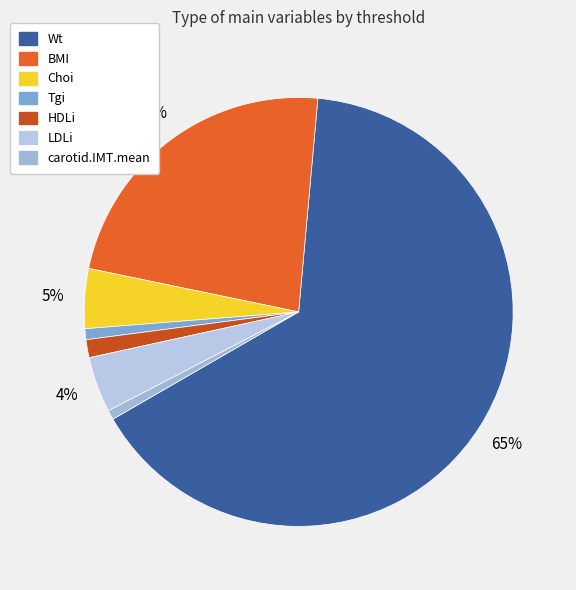

What is the change in value from BMI to HDLi?

-26.1